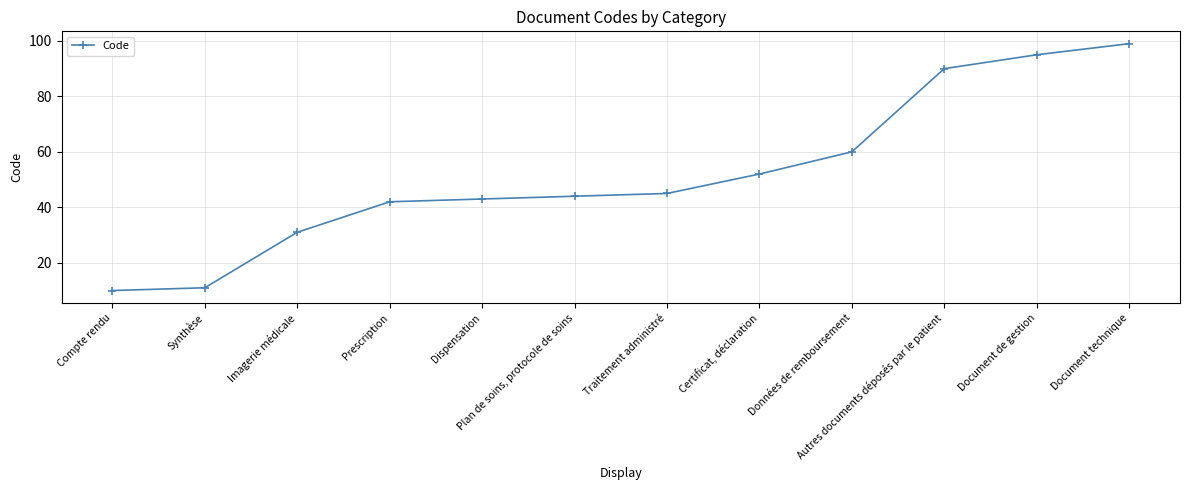

True or false: there are more than 1 points higher than both neighbors.

False